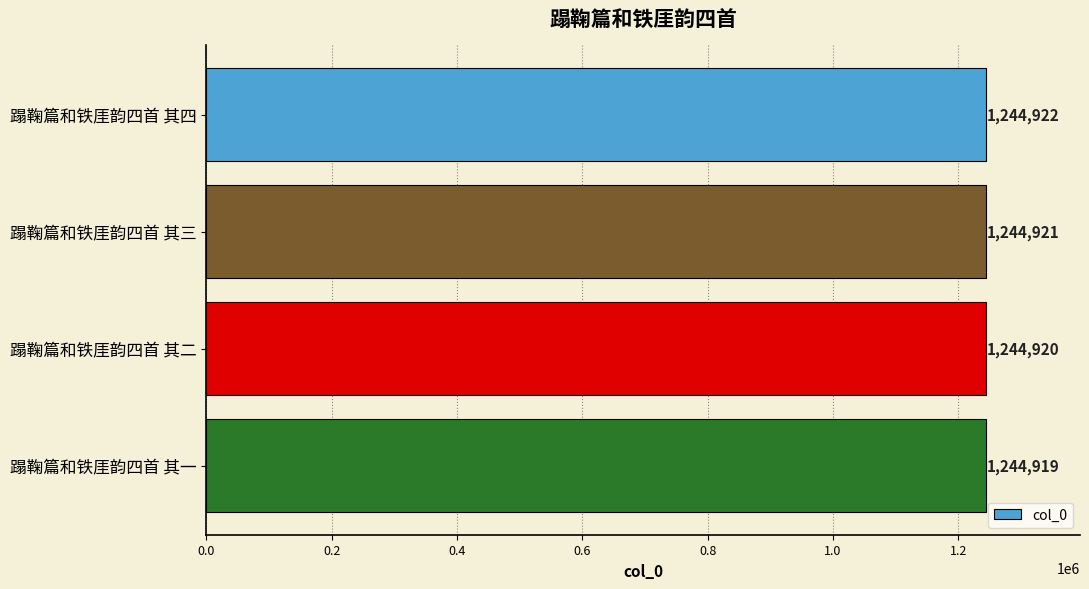

Reading top to bottom, list all the values displayed in this chart.

1244922	1244921	1244920	1244919